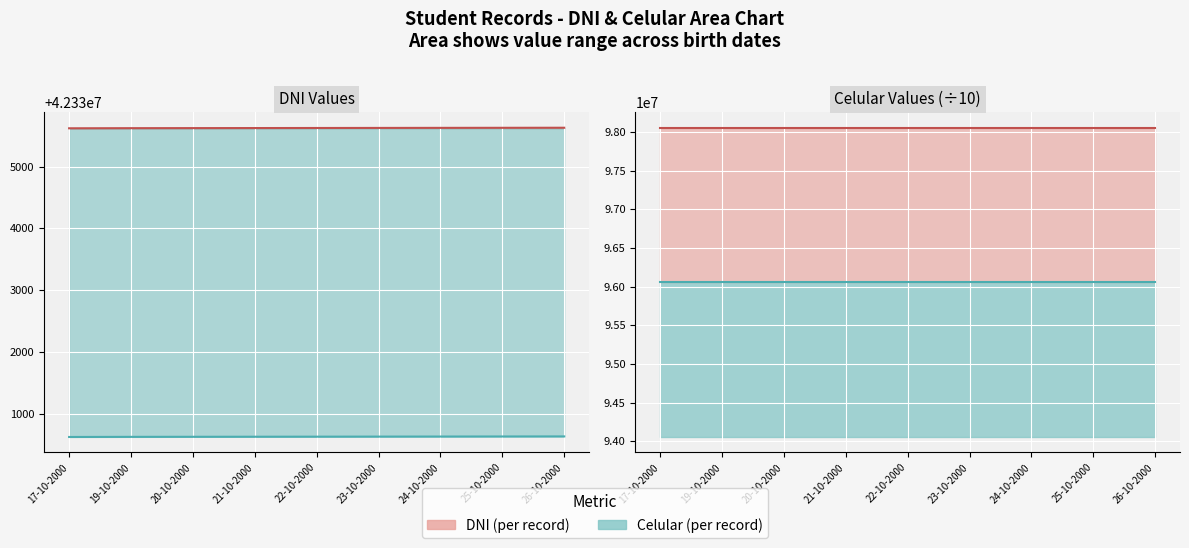

What is the label of the 4th point from the left?

21-10-2000